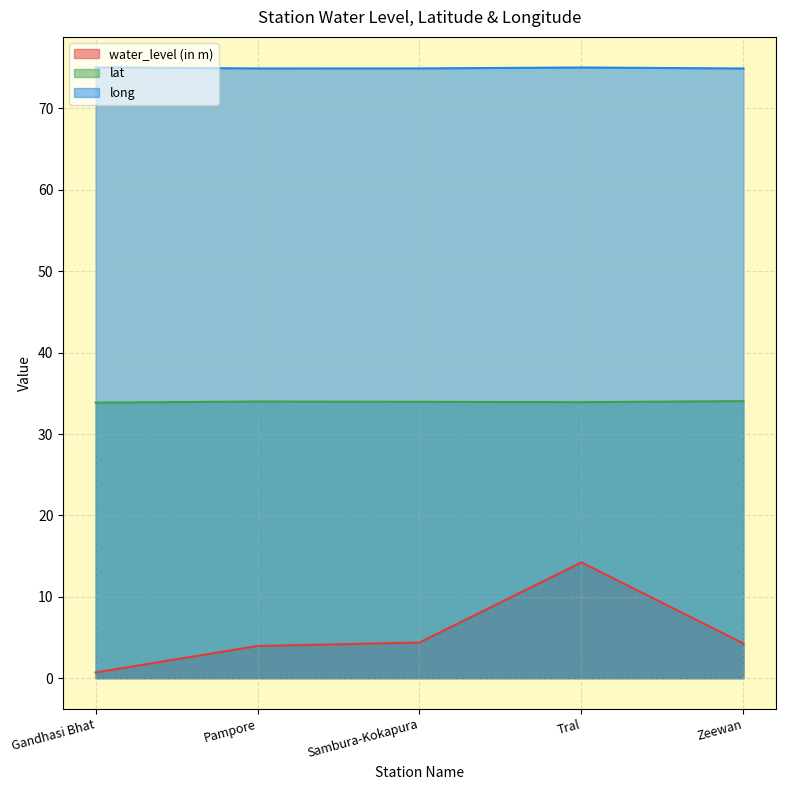

What is the spread (max minus min) of values at Gandhasi Bhat?

74.3